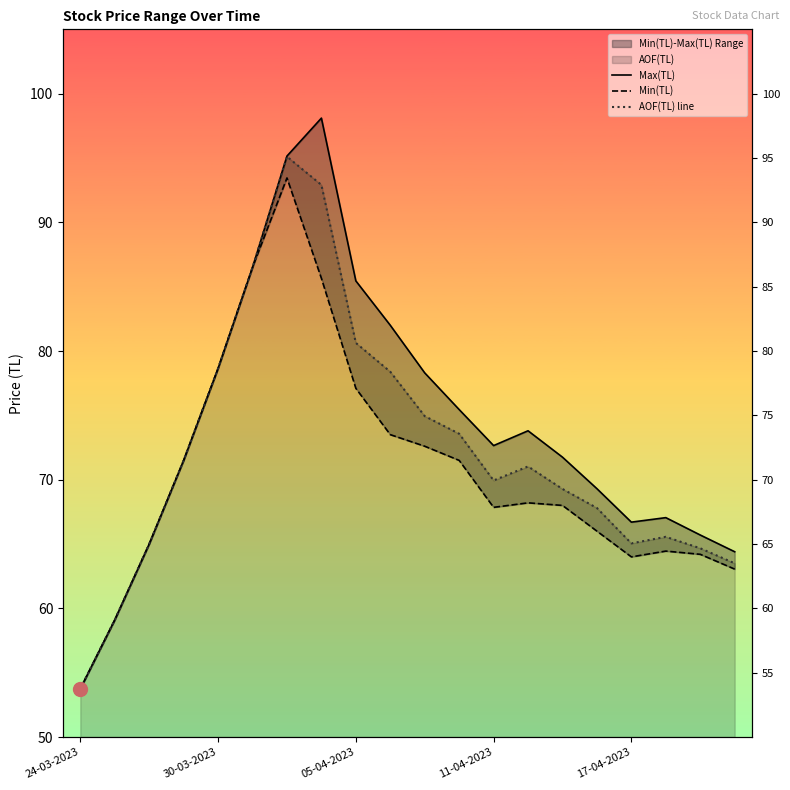

The Min(TL) series shows 88.4 at 05-04-2023. True or false?

False